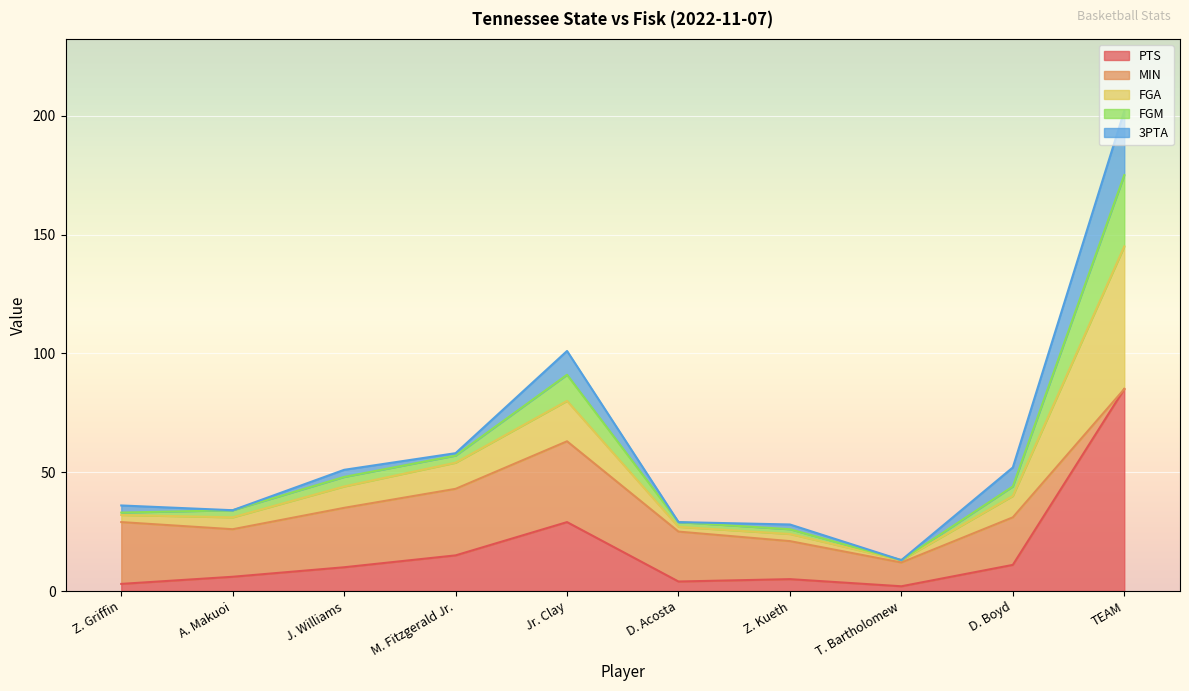

At which label does PTS first exceed 10?

M. Fitzgerald Jr.